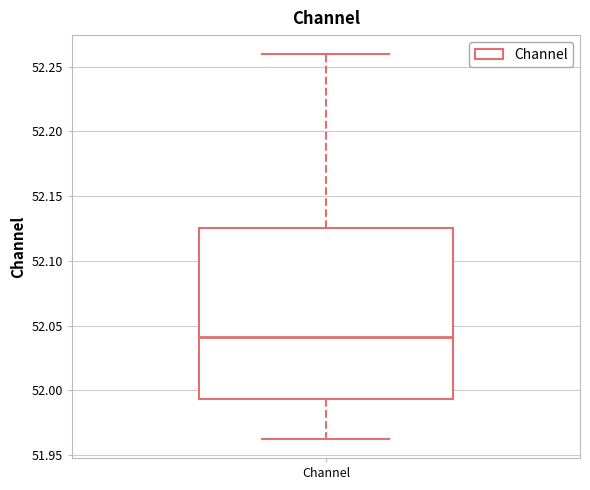

Transcribe this box plot: give where the median line is, the range the box spans, and where the two whiskers end, as read against the y-axis. The values are not printed on the chart, so give them approximately, as read against the axis.

median 52.040, box 51.995 to 52.125, whiskers 51.965 to 52.260